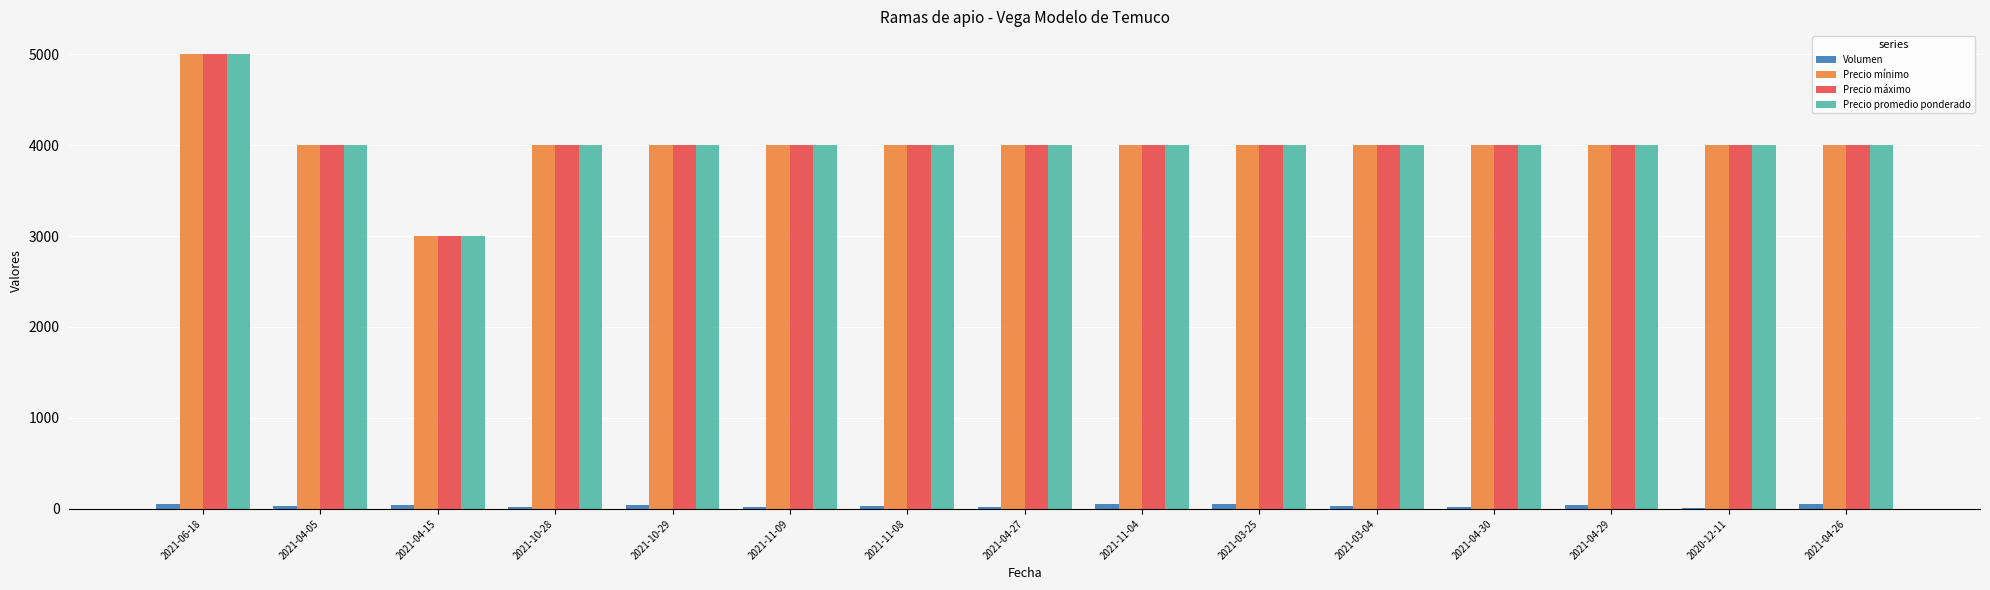

What is the sum of all Precio máximo values?

60000